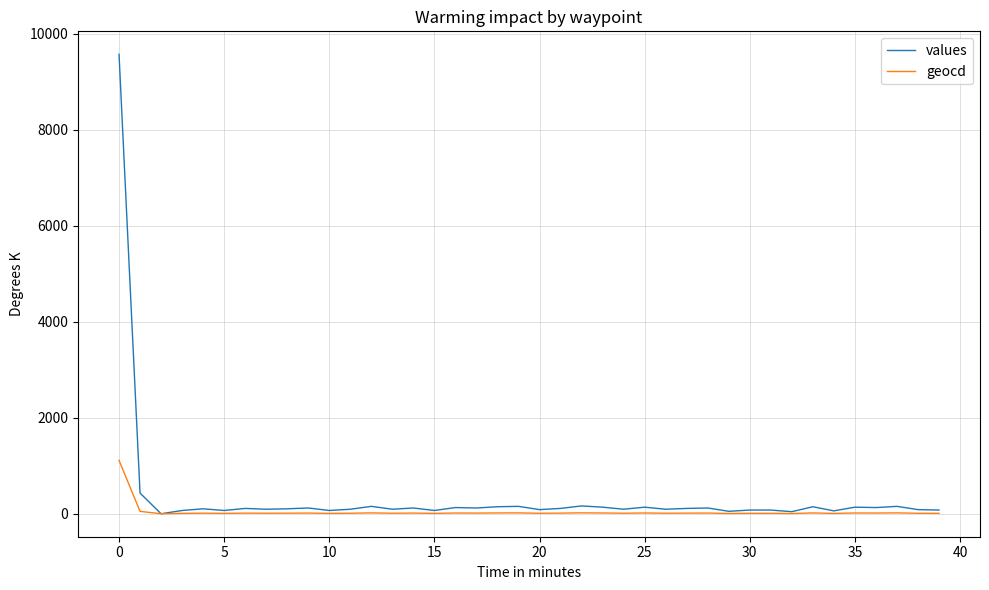

Rank the series by their maximum value, from highest to lowest.

values, geocd